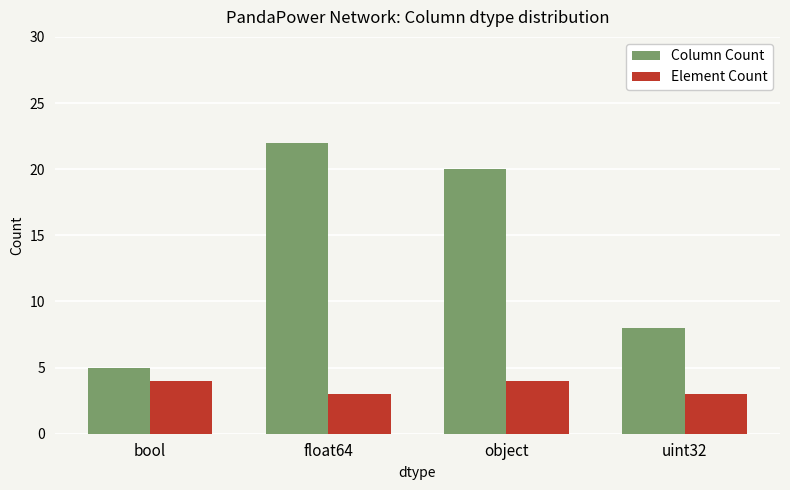

What is the sum of all Column Count values?

55